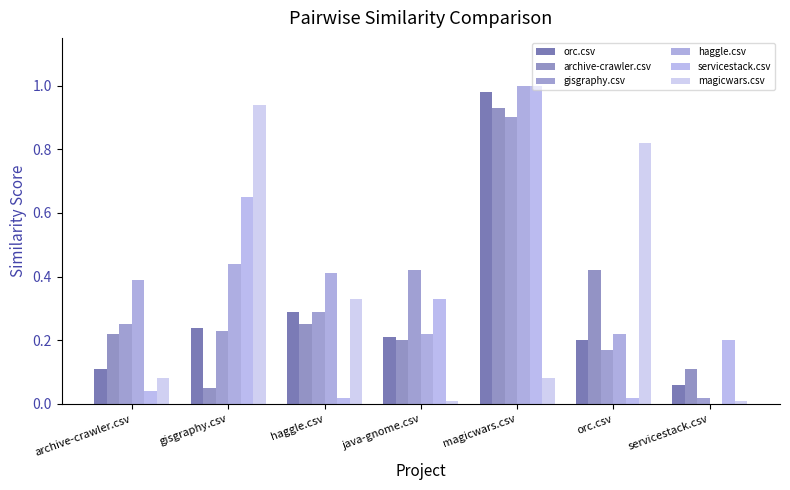

What is the sum of all archive-crawler.csv values?

2.2